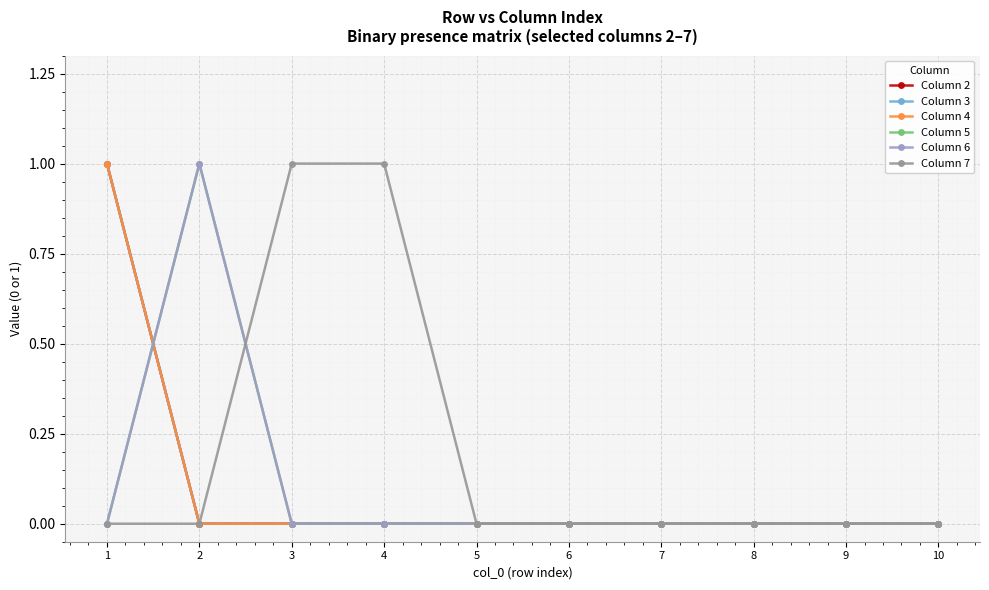

True or false: Column 5 has more than 1 interior local peaks.

False